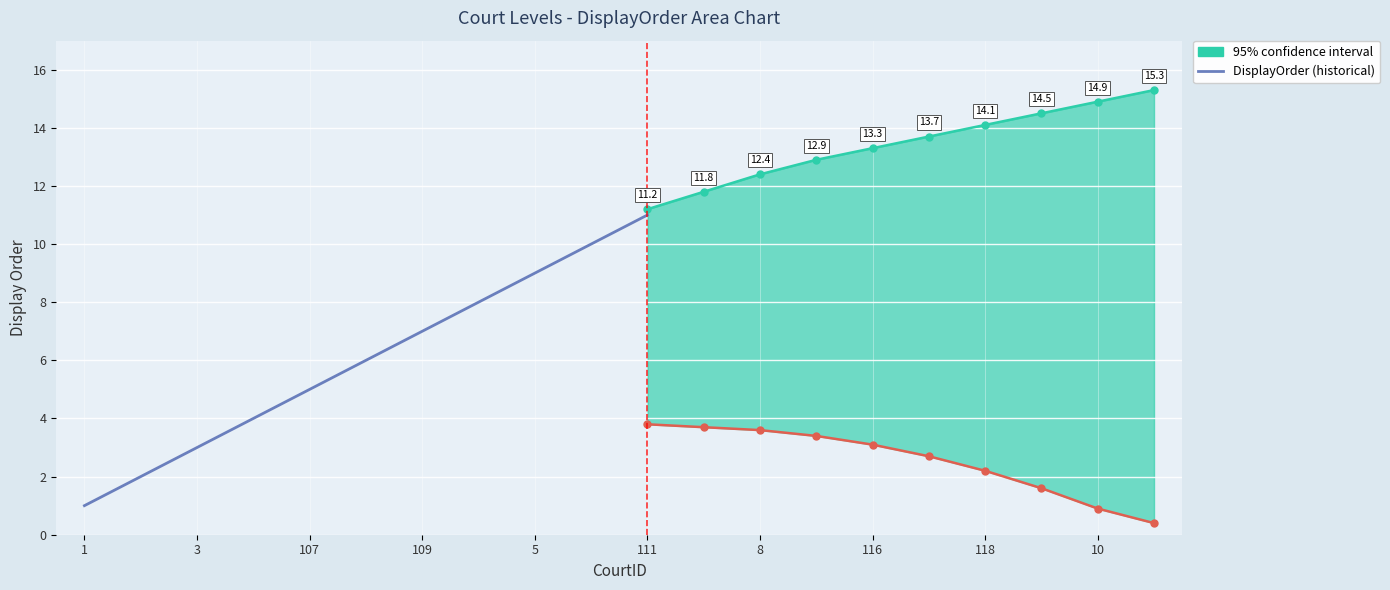

What is the difference between the maximum and minimum values?

10